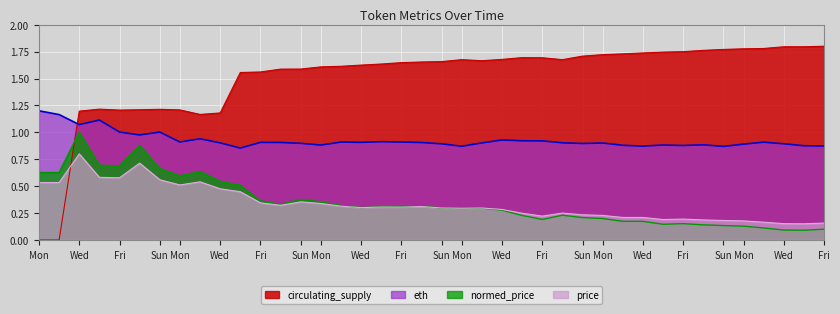

What is the greatest value displayed?

1.8